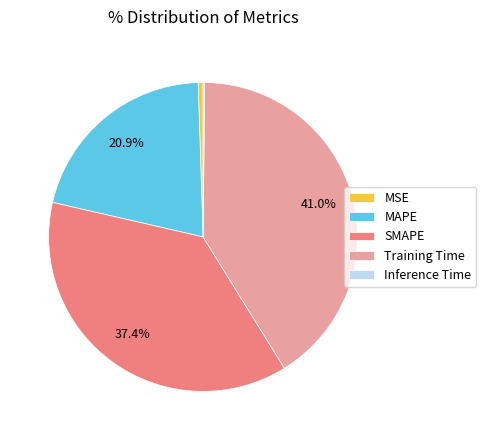

Does any single category account for the majority?

No